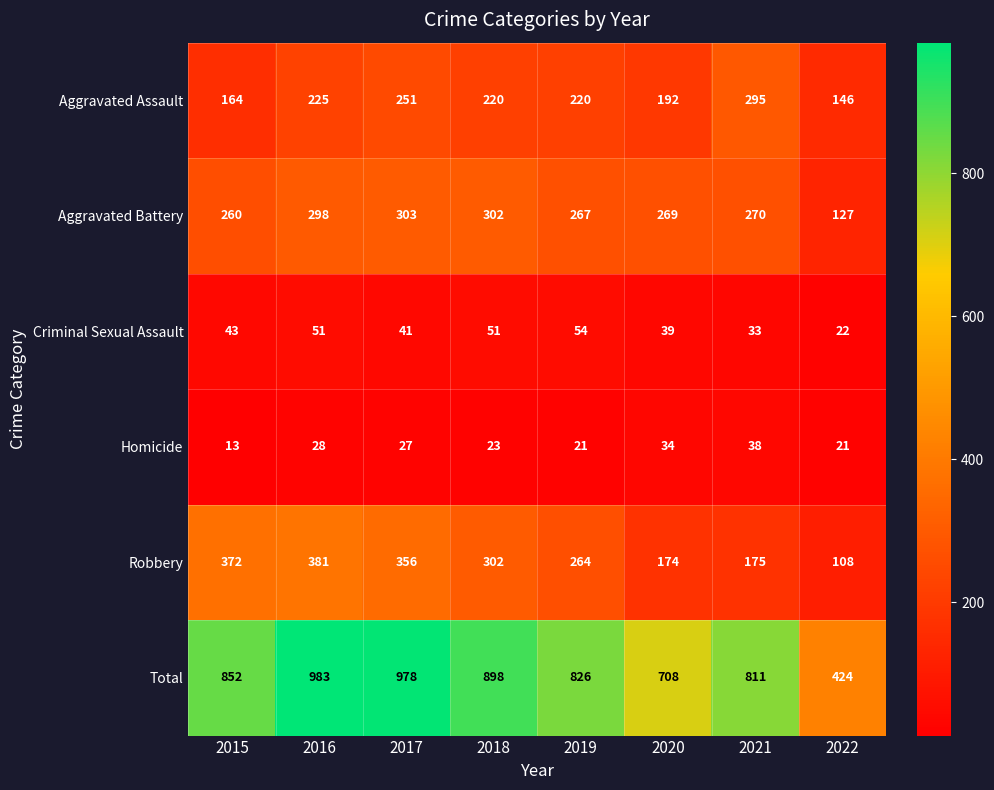

The value of Aggravated Assault at 2018 is 340. True or false?

False